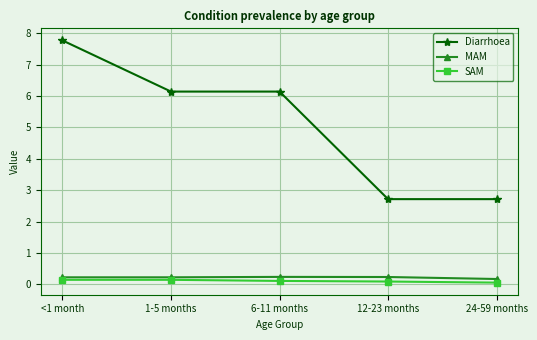

Between <1 month and 1-5 months, which series saw the biggest shift?

Diarrhoea